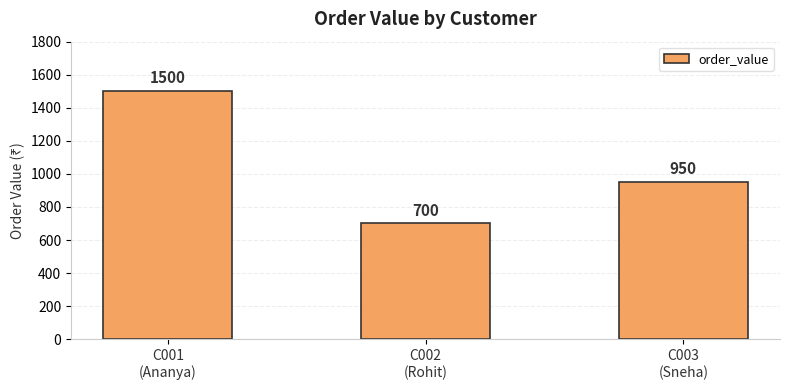

What is the label of the 1st bar from the left?

C001
(Ananya)